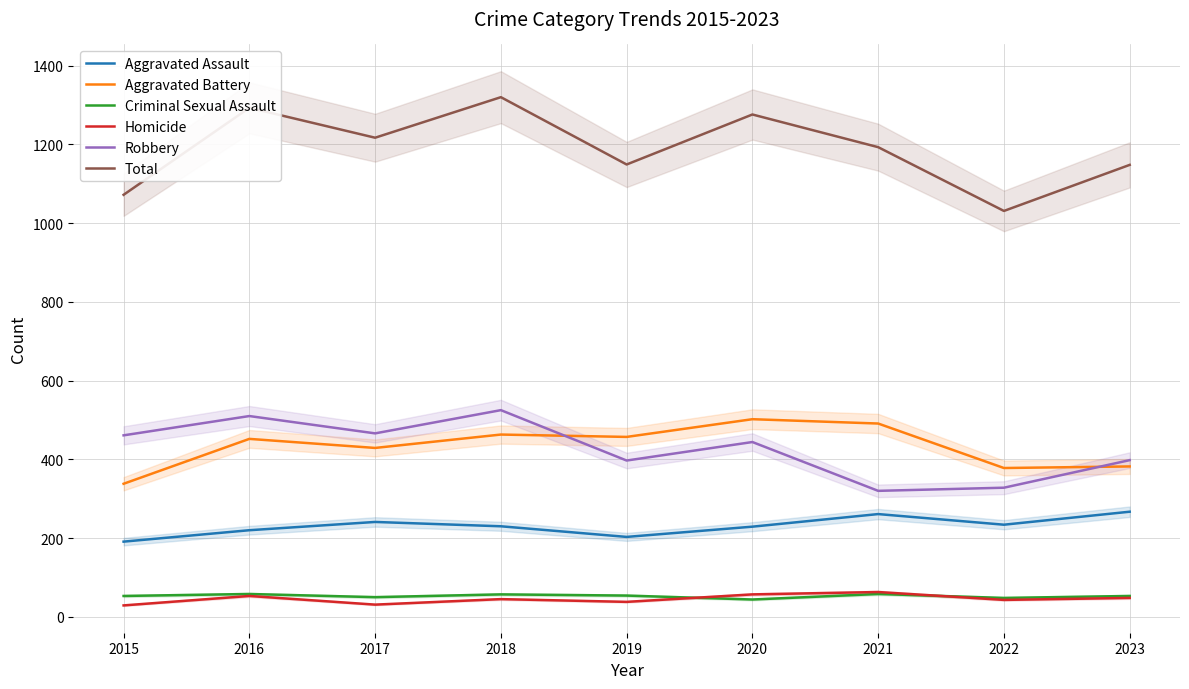

What is the difference between the highest and lowest values at 2020?

1232